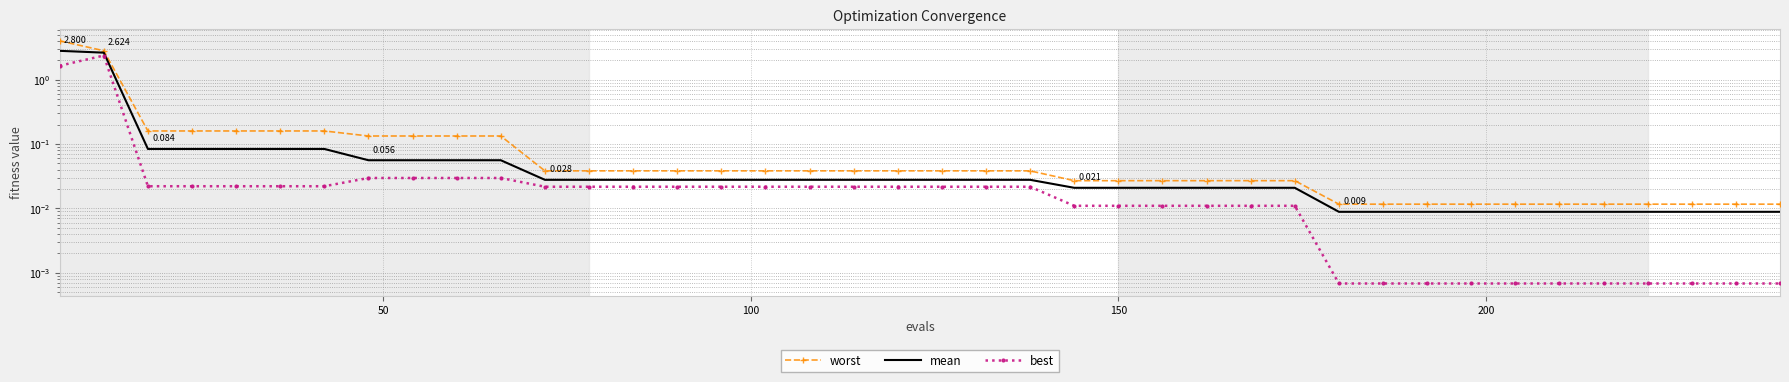

List the series in order of their peak value, highest first.

worst, mean, best